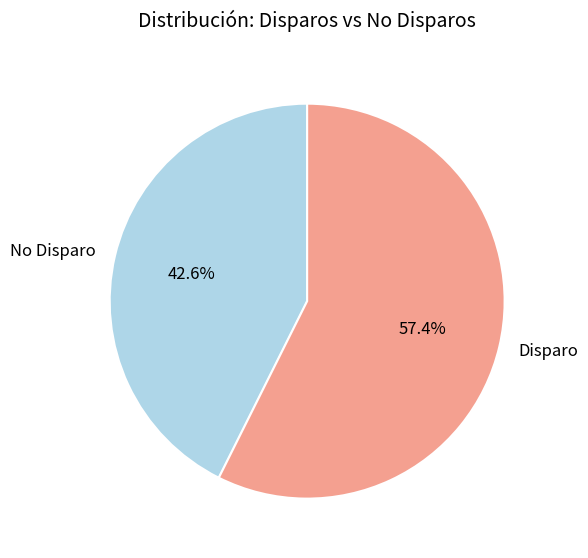

How many segments does this pie chart have?

2